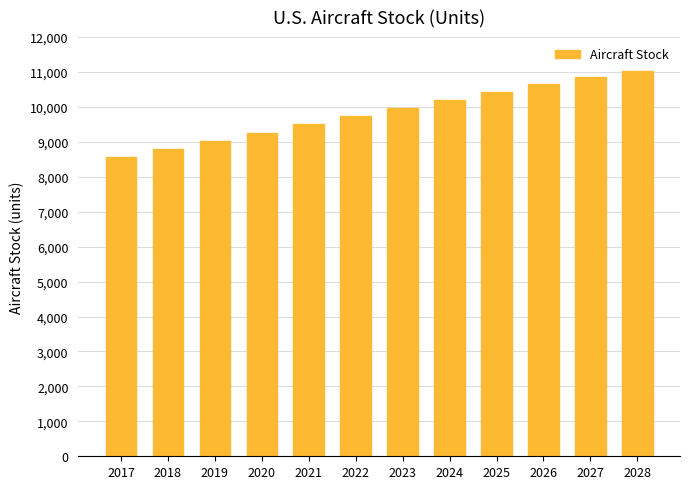

How many data points are less than 9969?

6